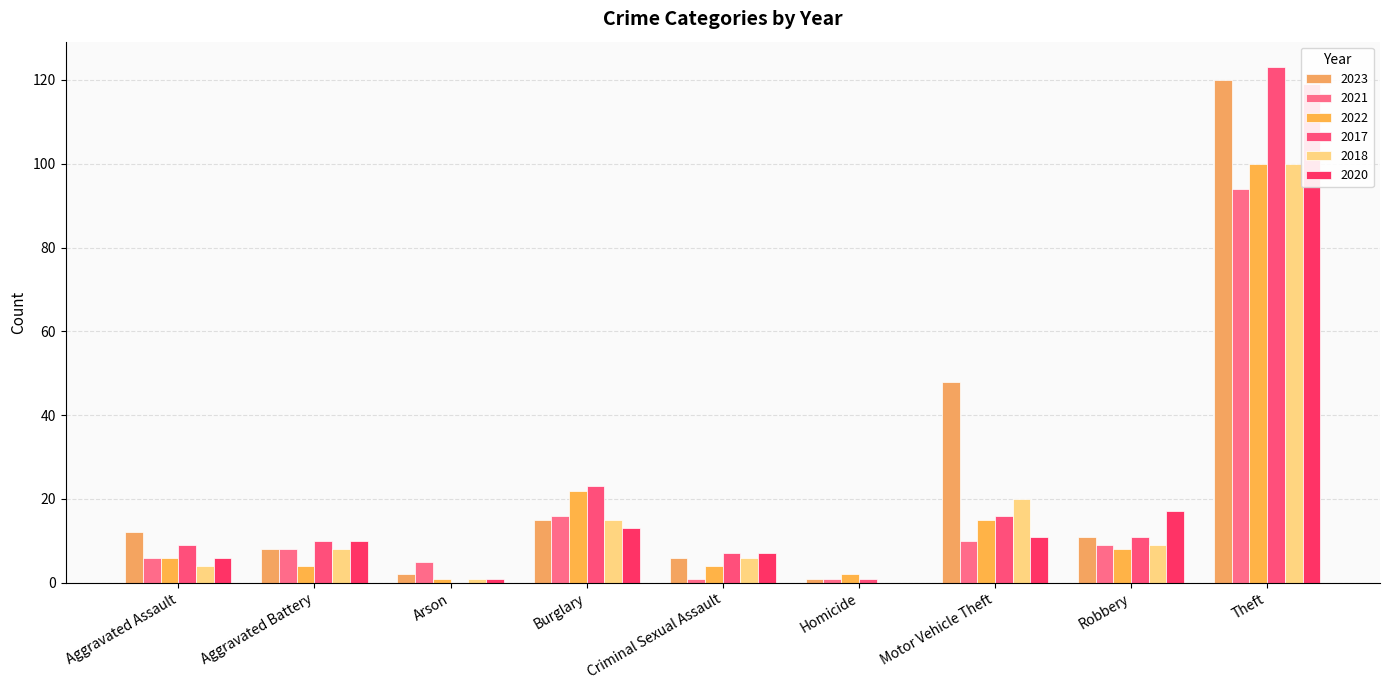

At which label does 2018 reach its minimum?

Homicide